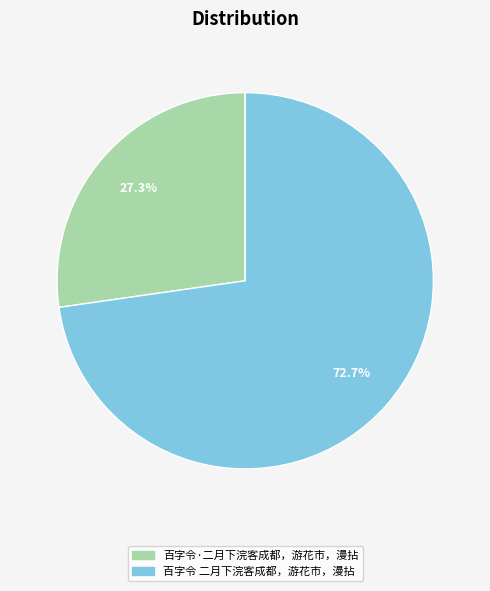

Which slice is the smallest?

百字令·二月下浣客成都，游花市，漫拈